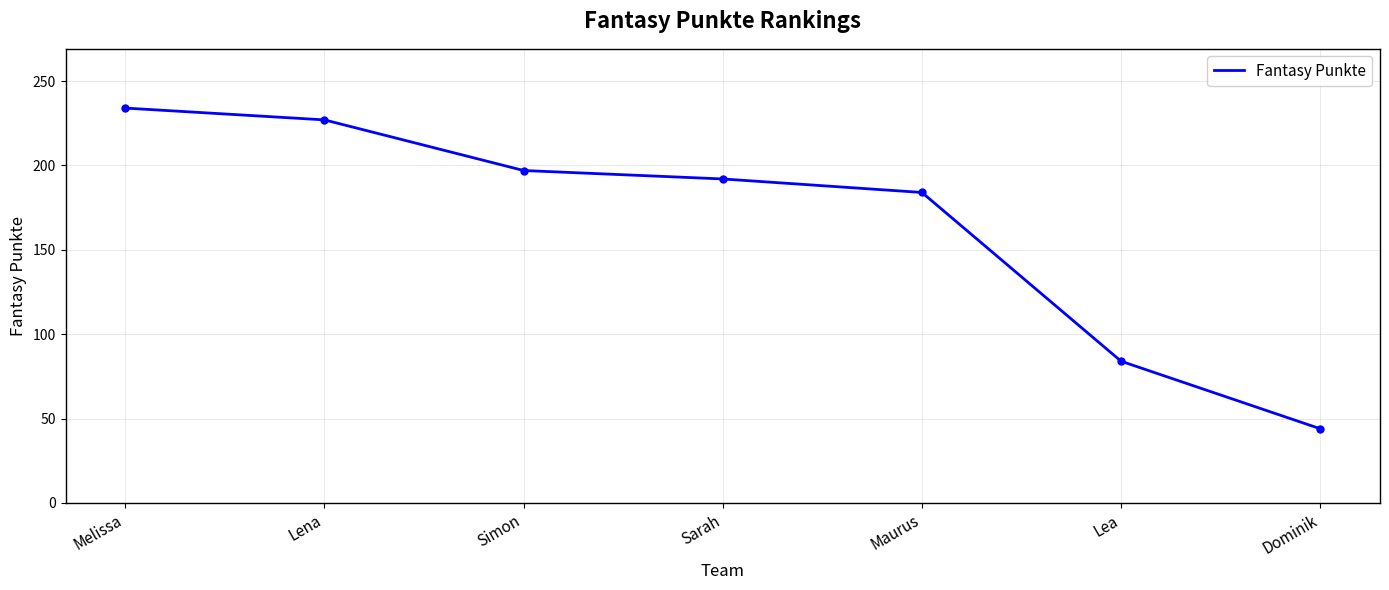

Reading left to right, extract all data points from this chart.

234	227	197	192	184	84	44